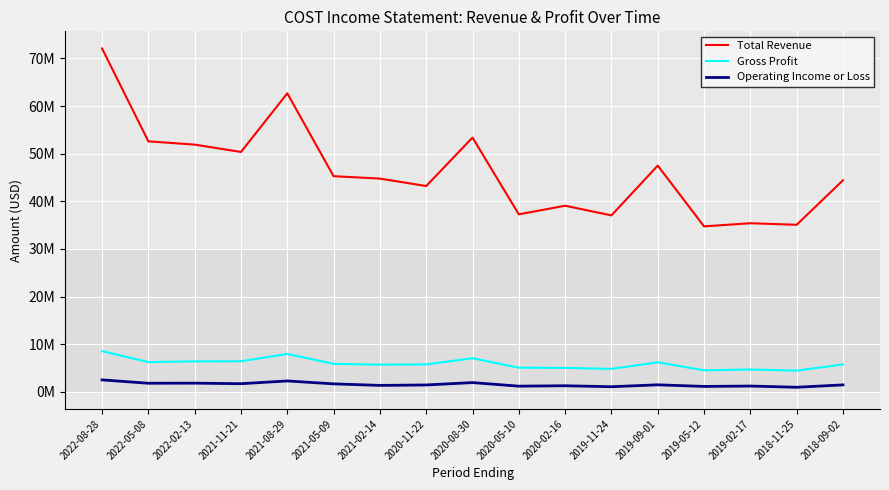

Is this an area chart (filled region under the line)?

No